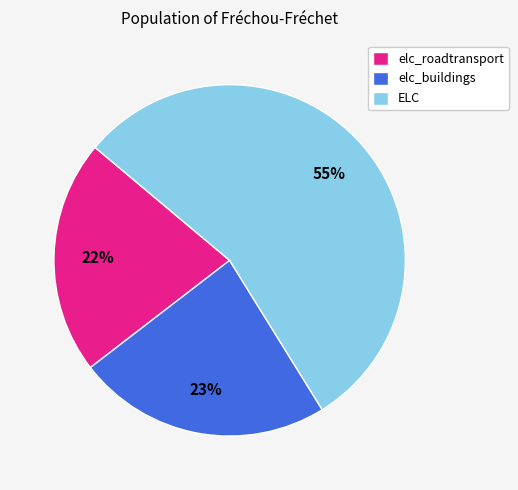

To the nearest percent, what is the average slice percentage?

33%